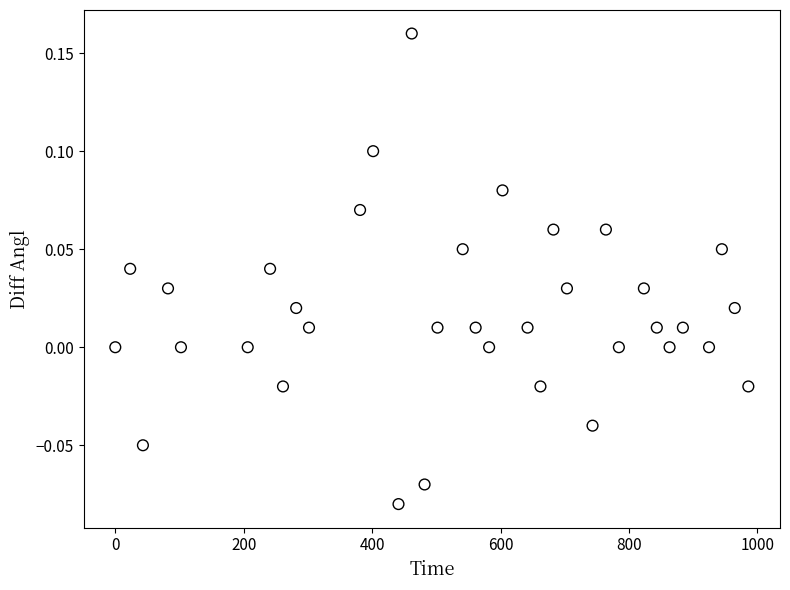

What is the range of X values (max minus min)?

985.9